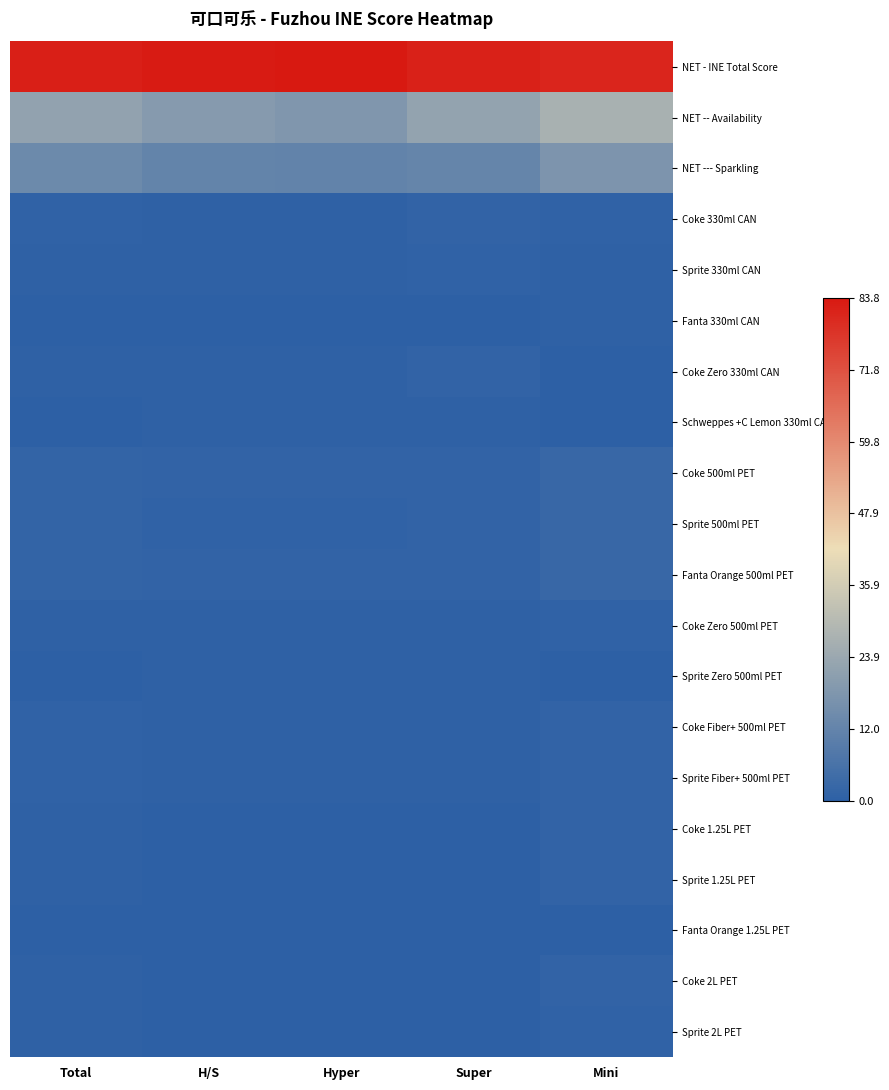

At which category does the chart reach its minimum across all series?

Mini